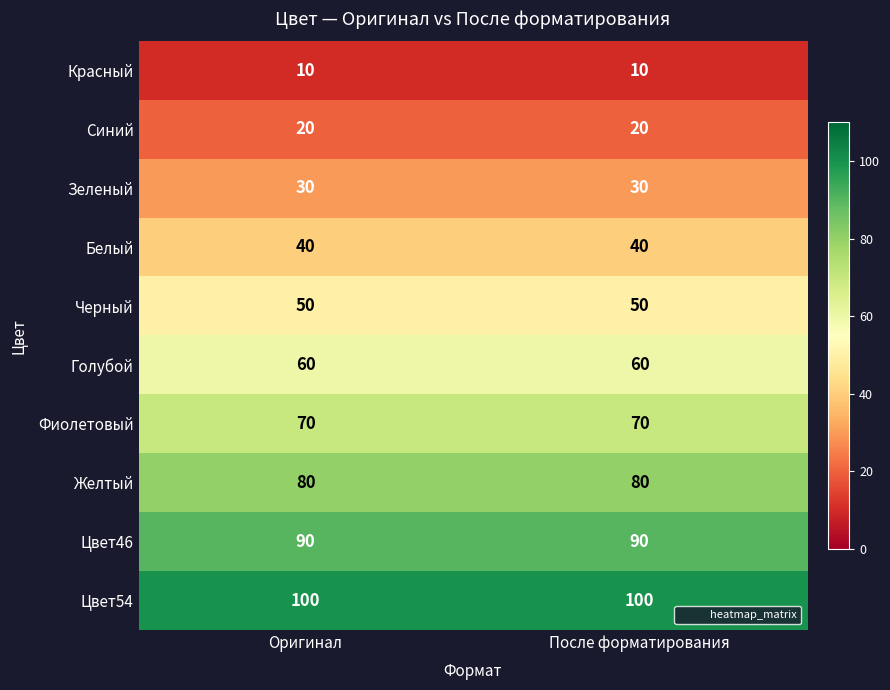

Count the number of data series in this chart.

10